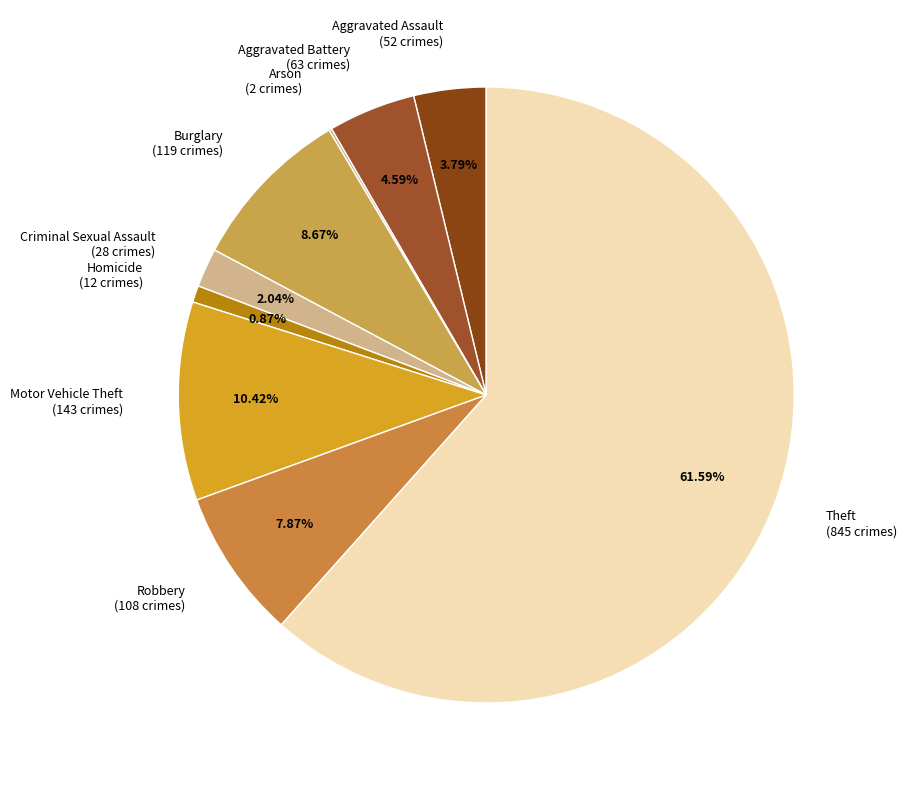

Does Homicide account for over 50% of the chart?

No